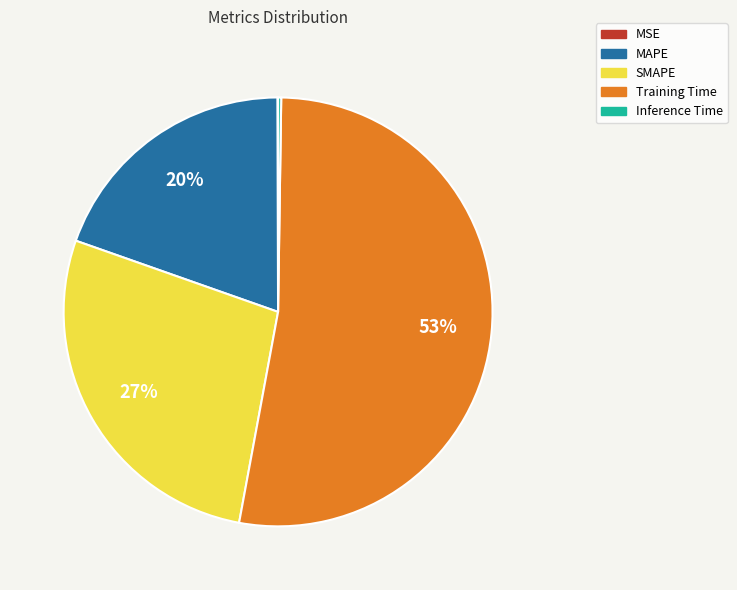

The Training Time slice represents 53% of the pie. True or false?

True